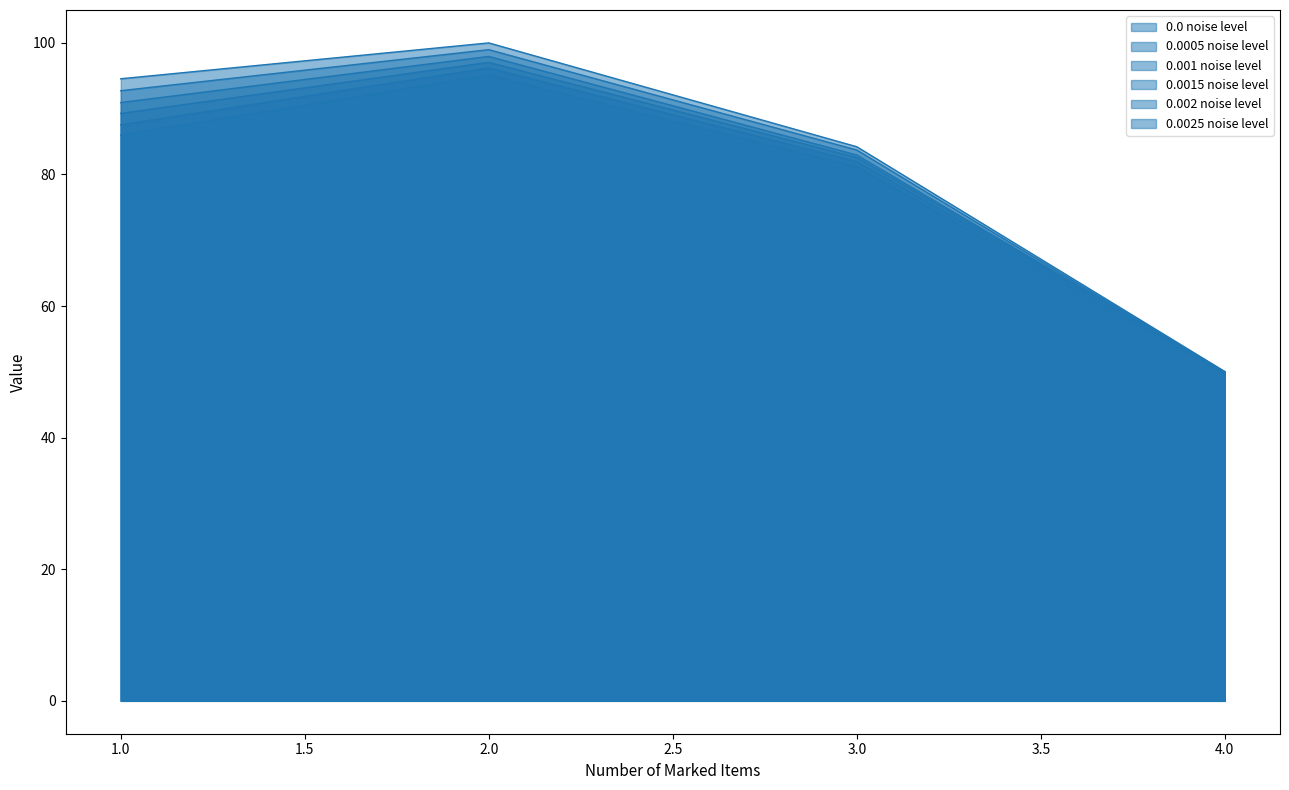

Rank the series by their average value, from highest to lowest.

0.0 noise level, 0.0005 noise level, 0.001 noise level, 0.0015 noise level, 0.002 noise level, 0.0025 noise level